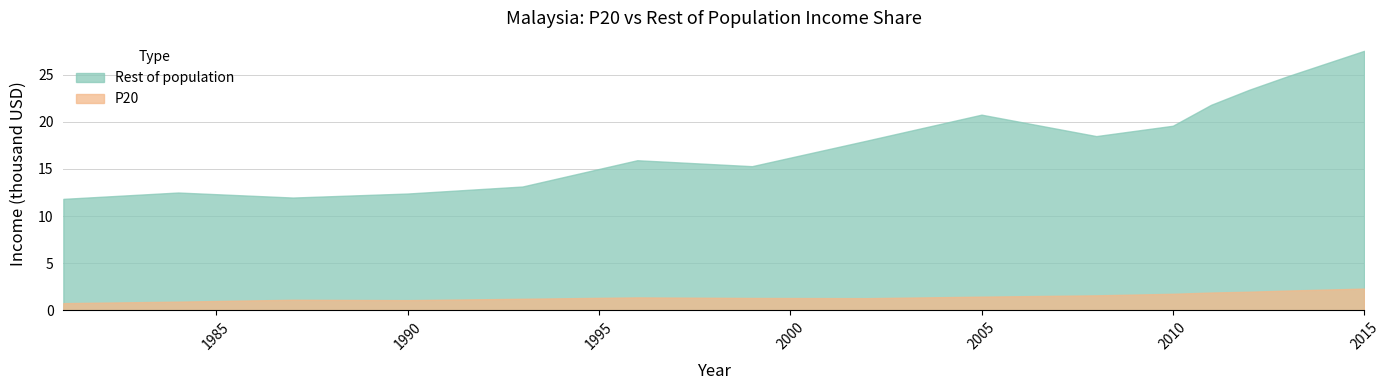

At how many categories does at least one series exceed 20?

5